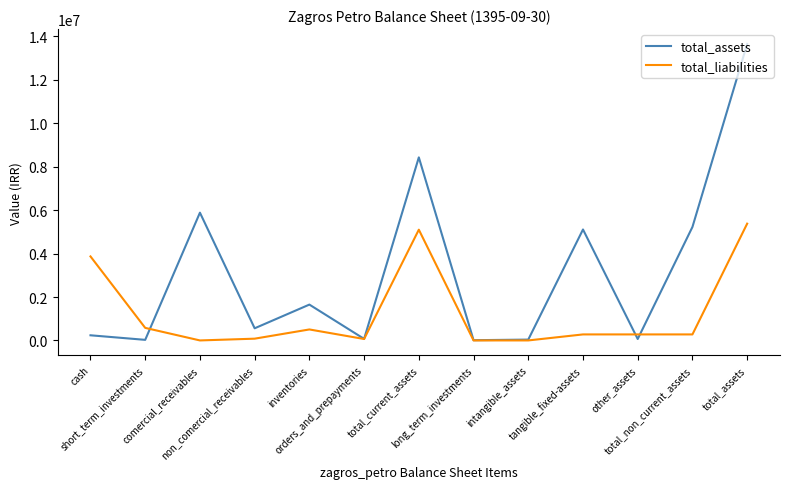

At which category does total_assets reach its first local peak?

comercial_receivables